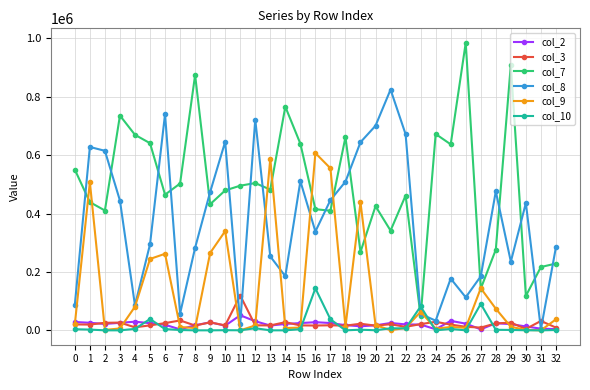

Which series has the widest spread of values?

col_7